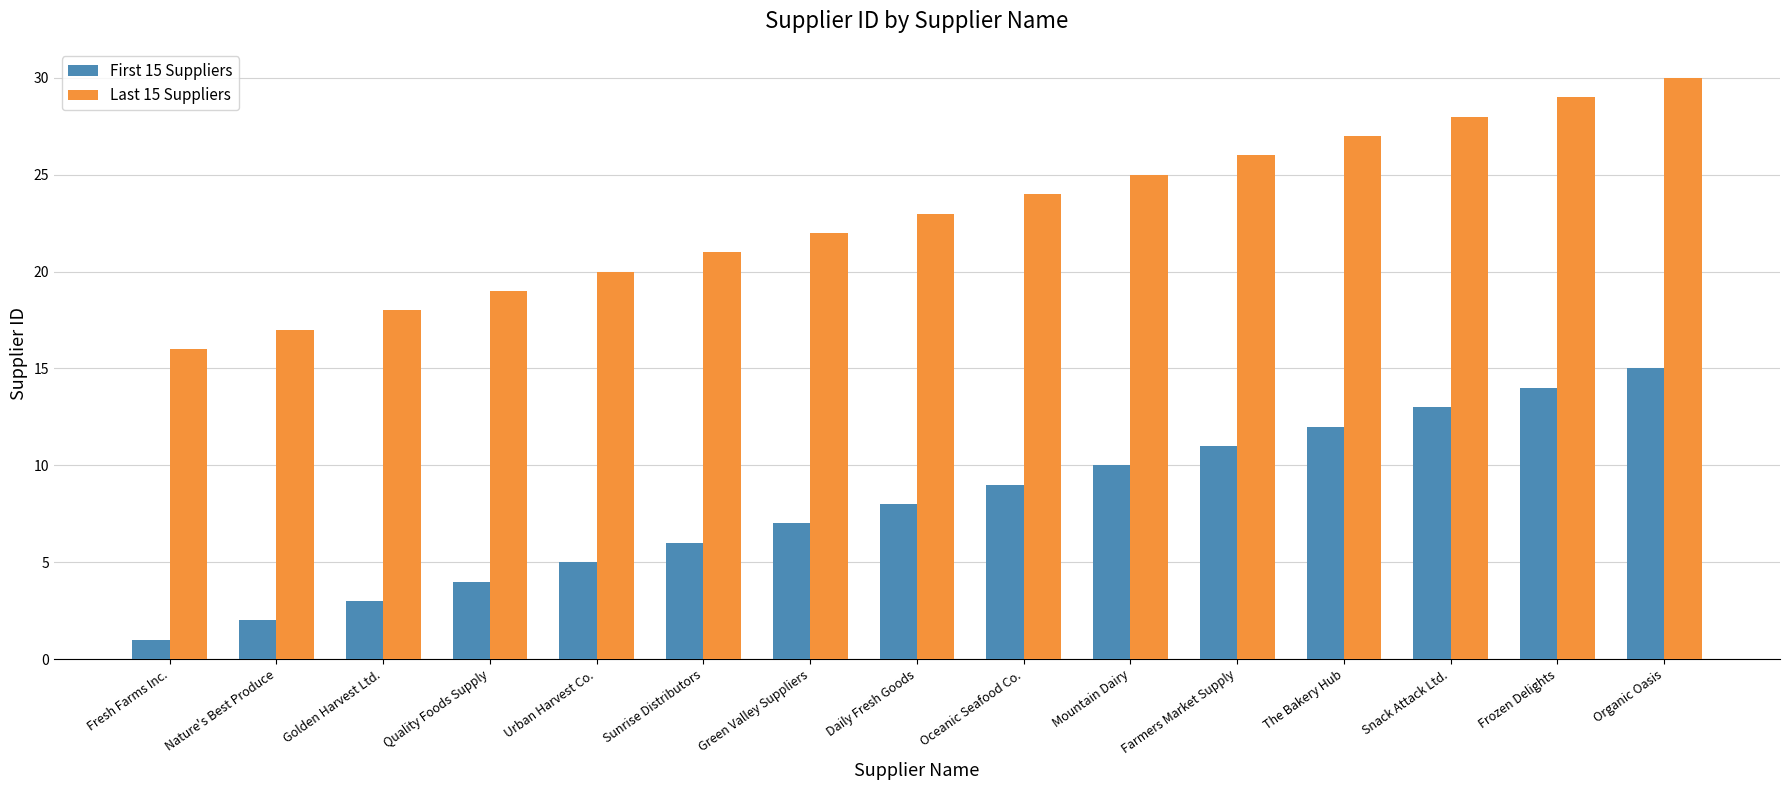

What is the spread (max minus min) of values at Farmers Market Supply?

15